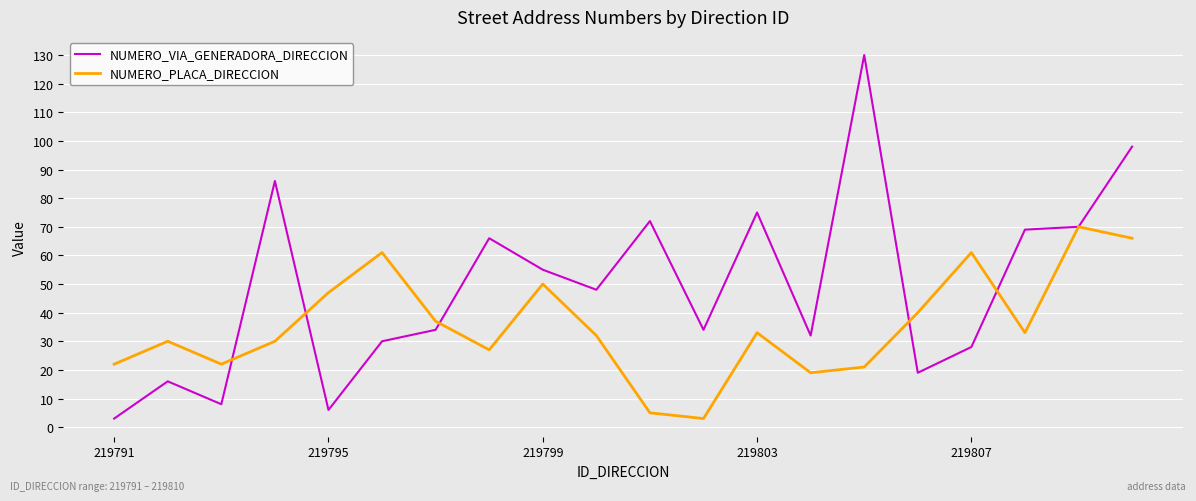

List the series in order of their peak value, lowest first.

NUMERO_PLACA_DIRECCION, NUMERO_VIA_GENERADORA_DIRECCION